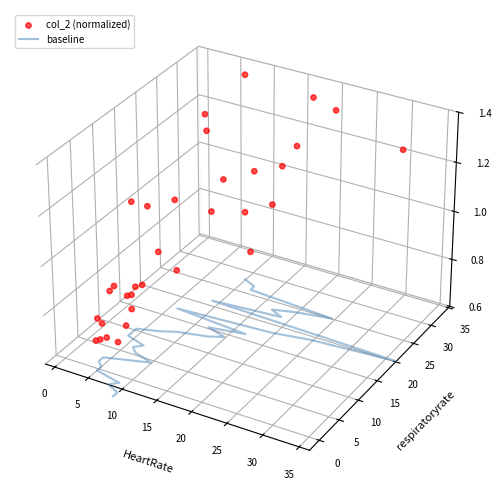

What are all the series names shown in the legend?

baseline, col_2 (normalized)